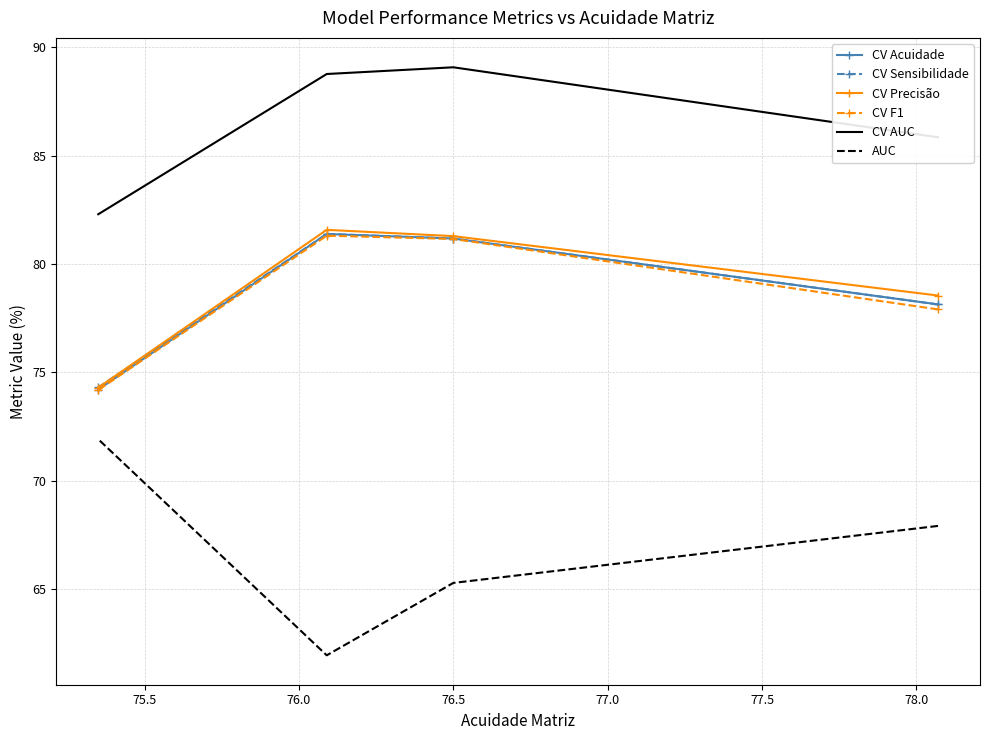

What is the difference between the highest and lowest values at 76.0?

26.8